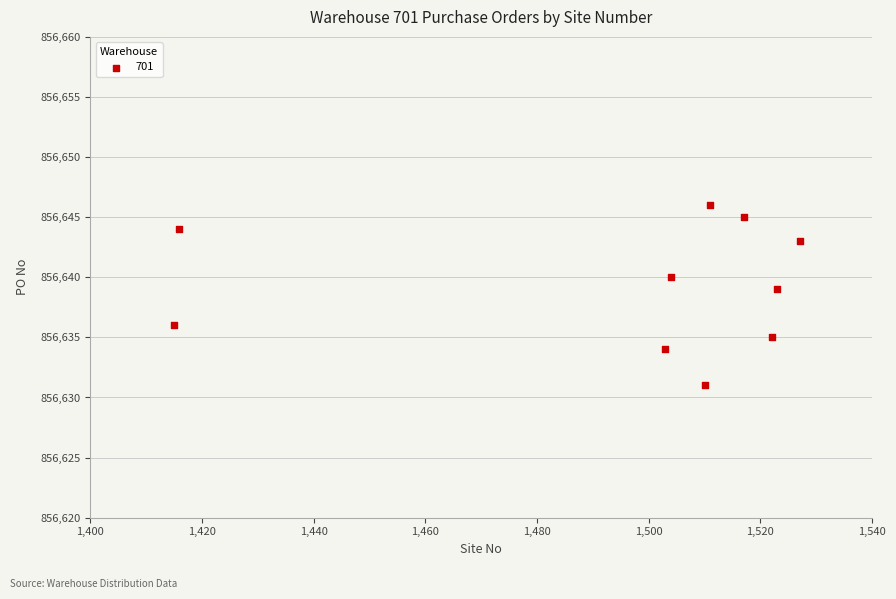

What is the average Y value?

856639